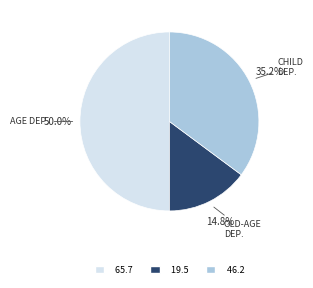

How many segments does this pie chart have?

3